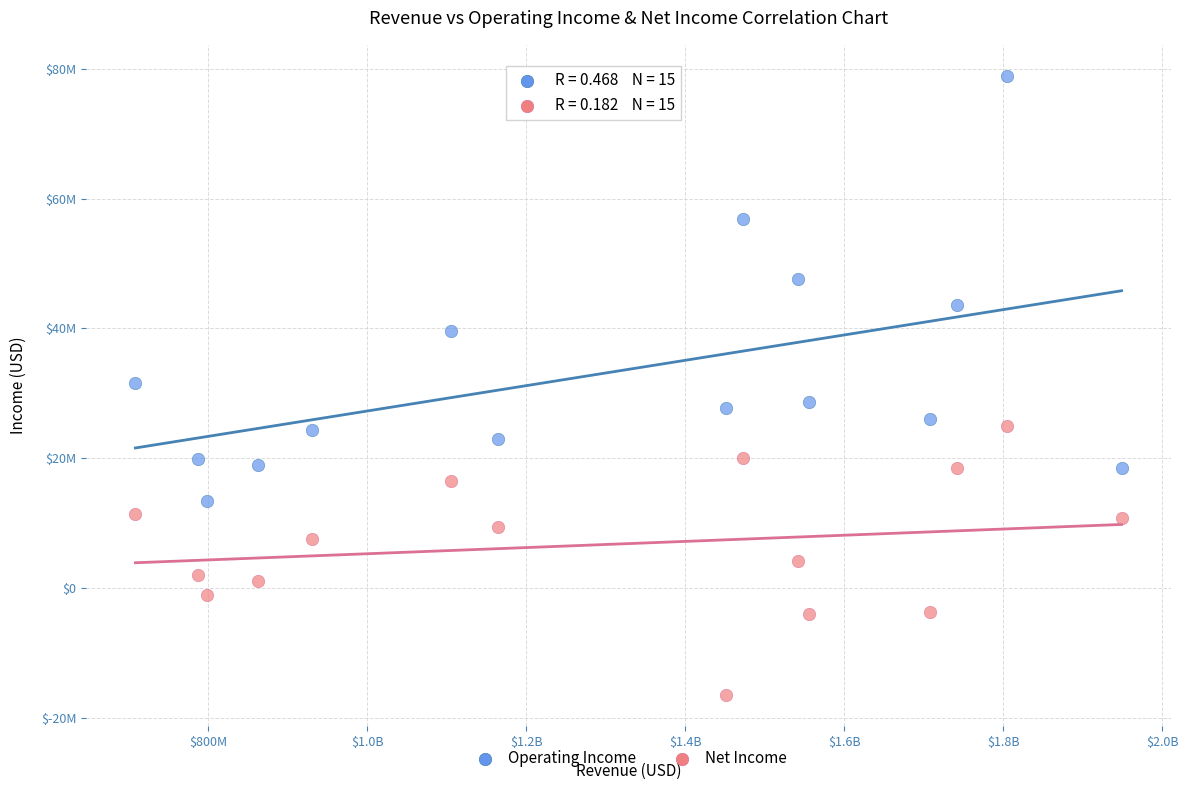

Which series contains the lowest Y value?

Net Income